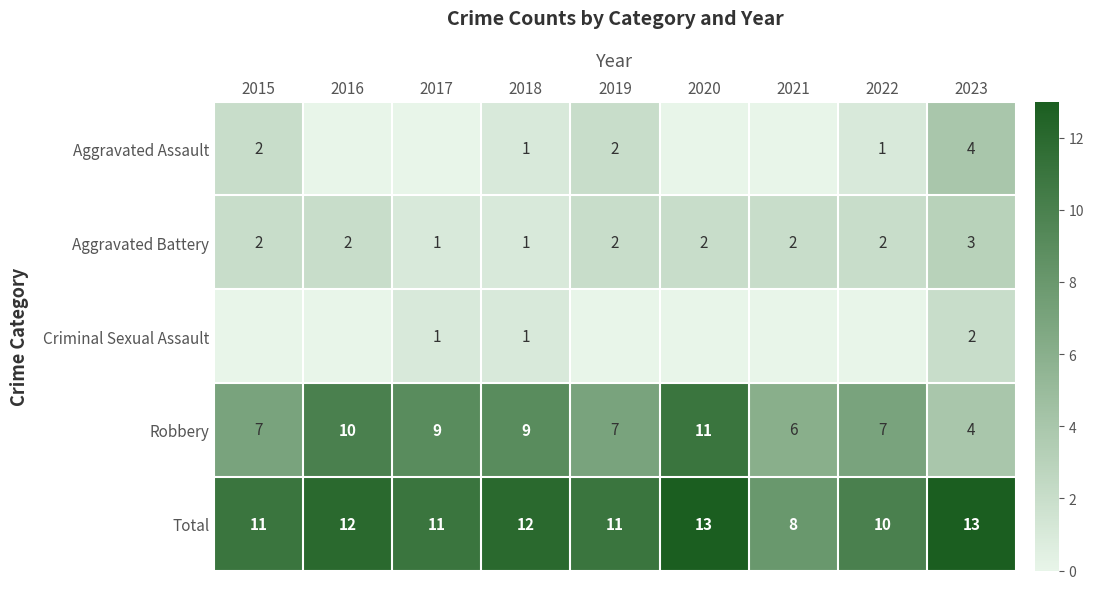

The value of Aggravated Assault at 2022 is 1. True or false?

True